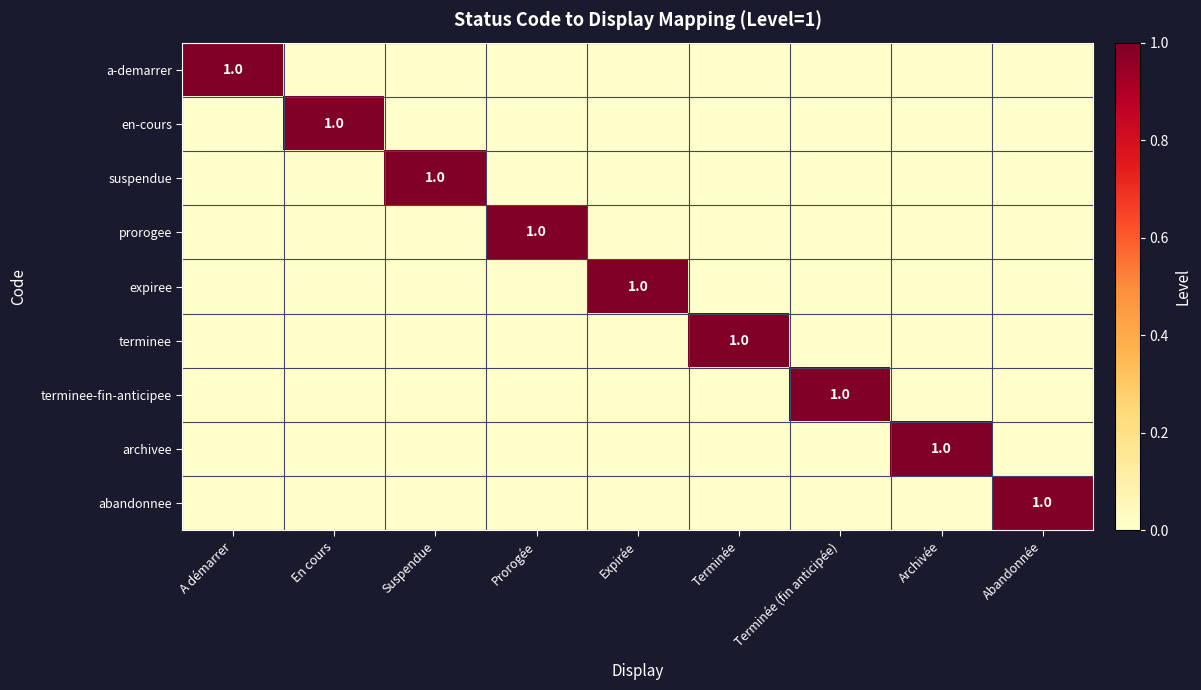

At Terminée (fin anticipée), list the series in order from smallest to largest.

a-demarrer, en-cours, suspendue, prorogee, expiree, terminee, archivee, abandonnee, terminee-fin-anticipee